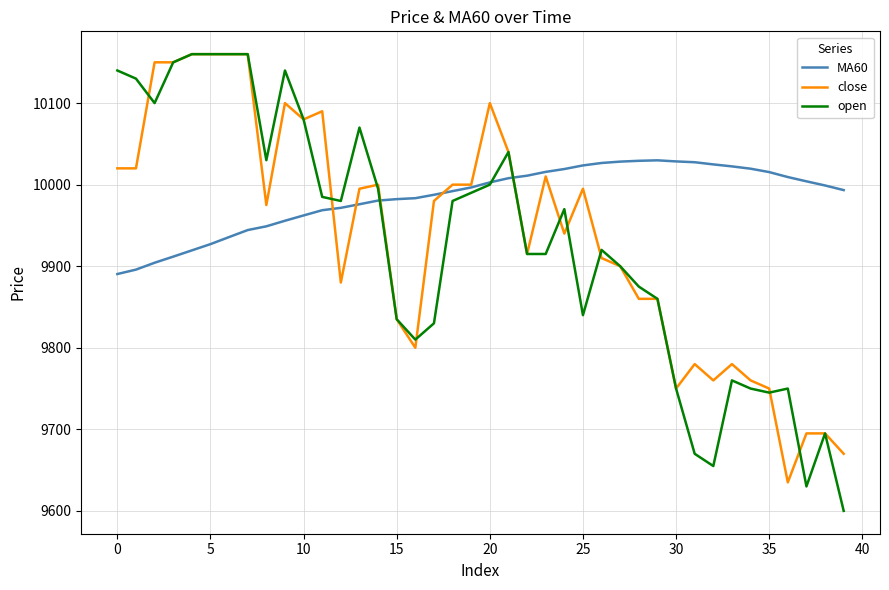

Which series has the largest range (max minus min)?

open